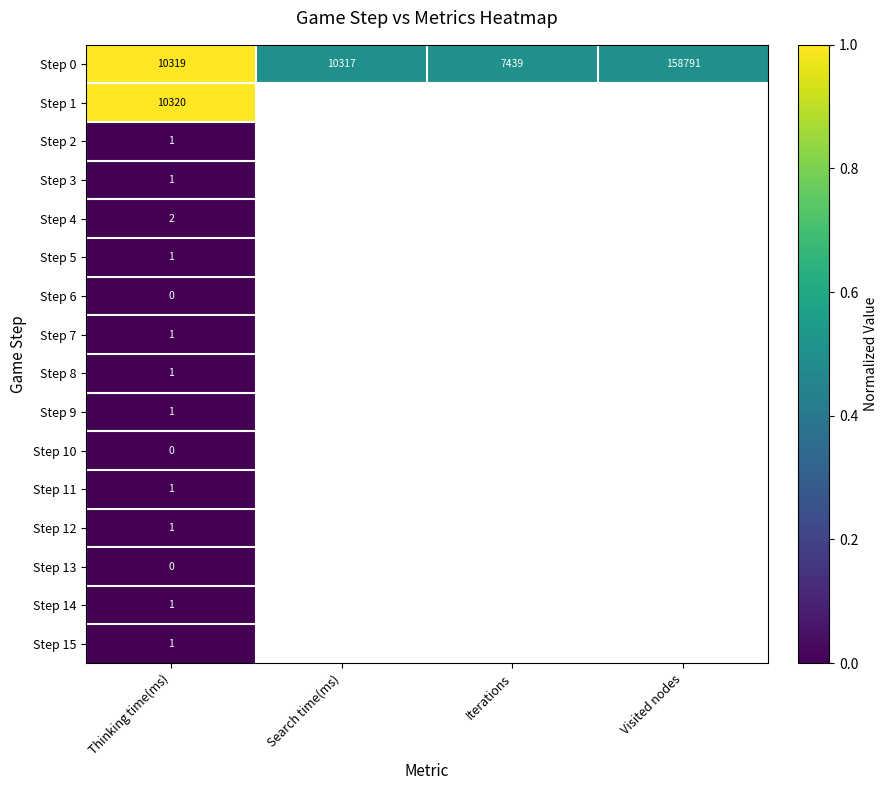

Where is Step 0 nearest to the value 83115?

Thinking time(ms)